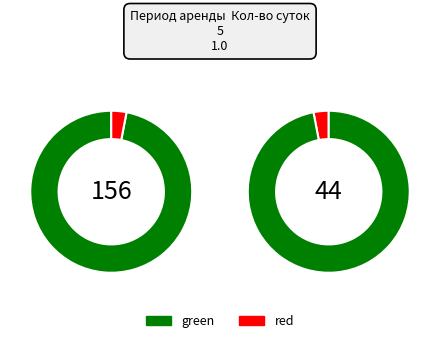

What percentage is the 0 slice, to the nearest percent?

3%